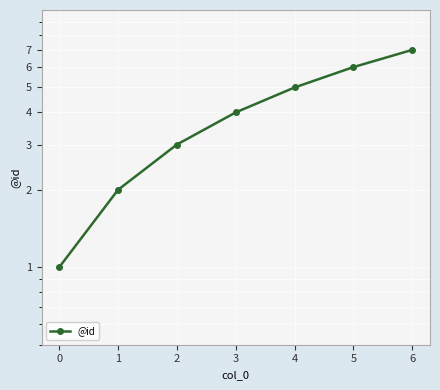

At which label does the data first exceed 4?

4